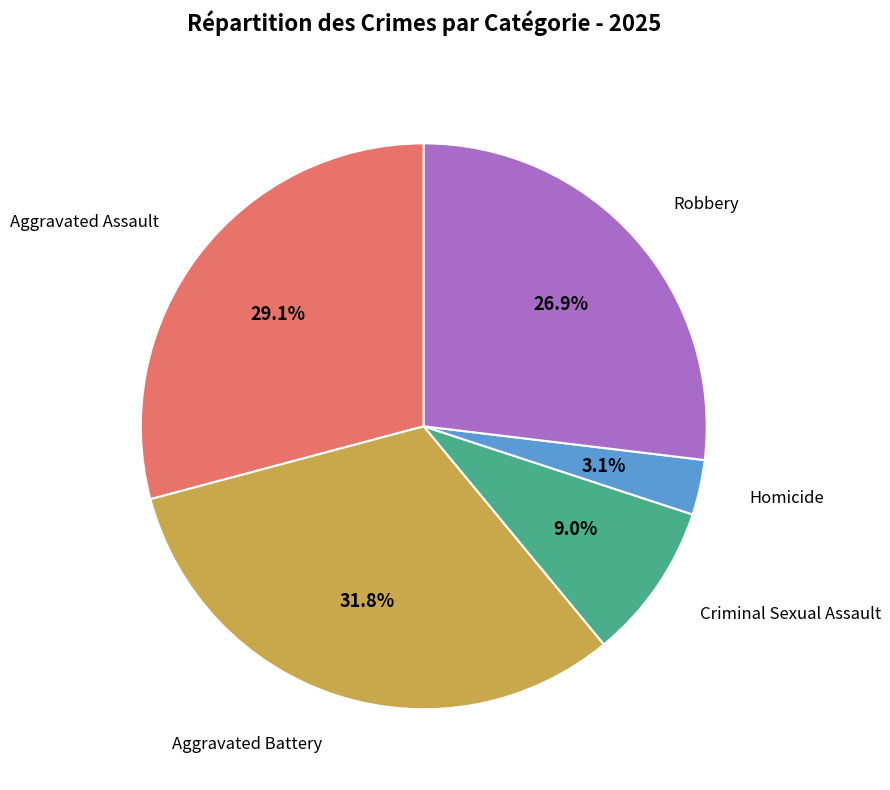

Is there any slice that represents more than half of the pie?

No